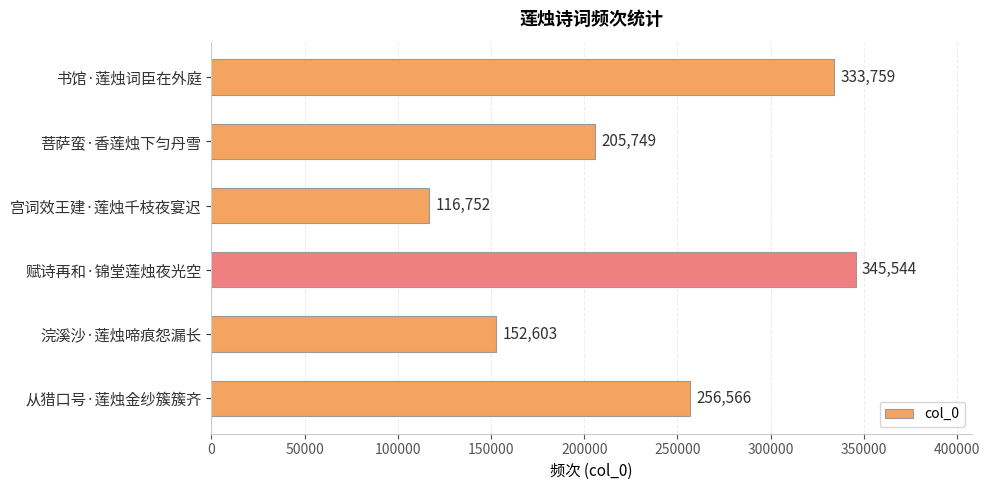

What is the greatest value displayed?

345544